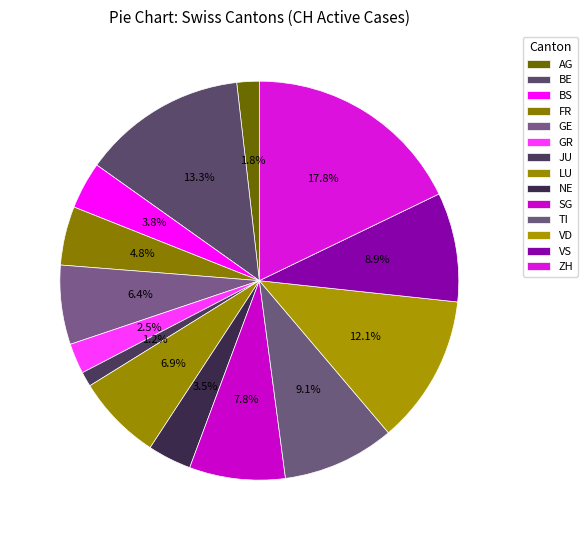

How many segments does this pie chart have?

14